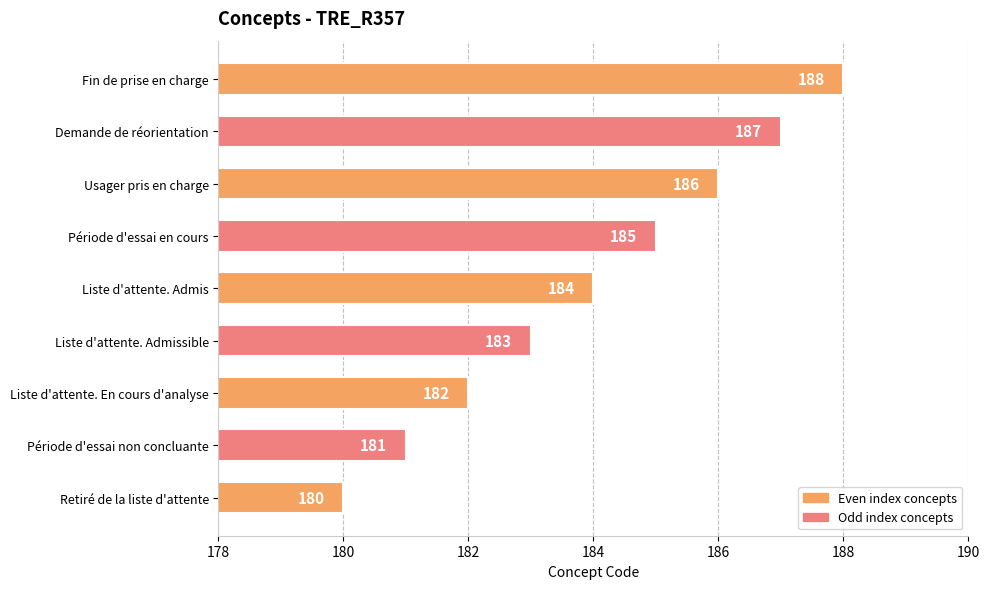

How many categories are shown in the chart?

9